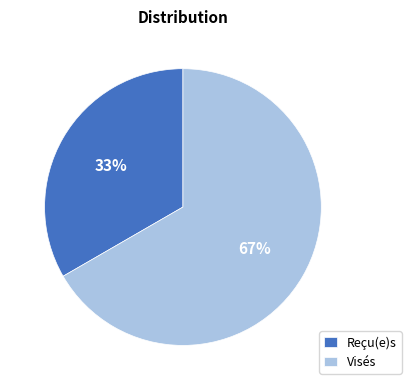

Is there any slice that represents more than half of the pie?

Yes